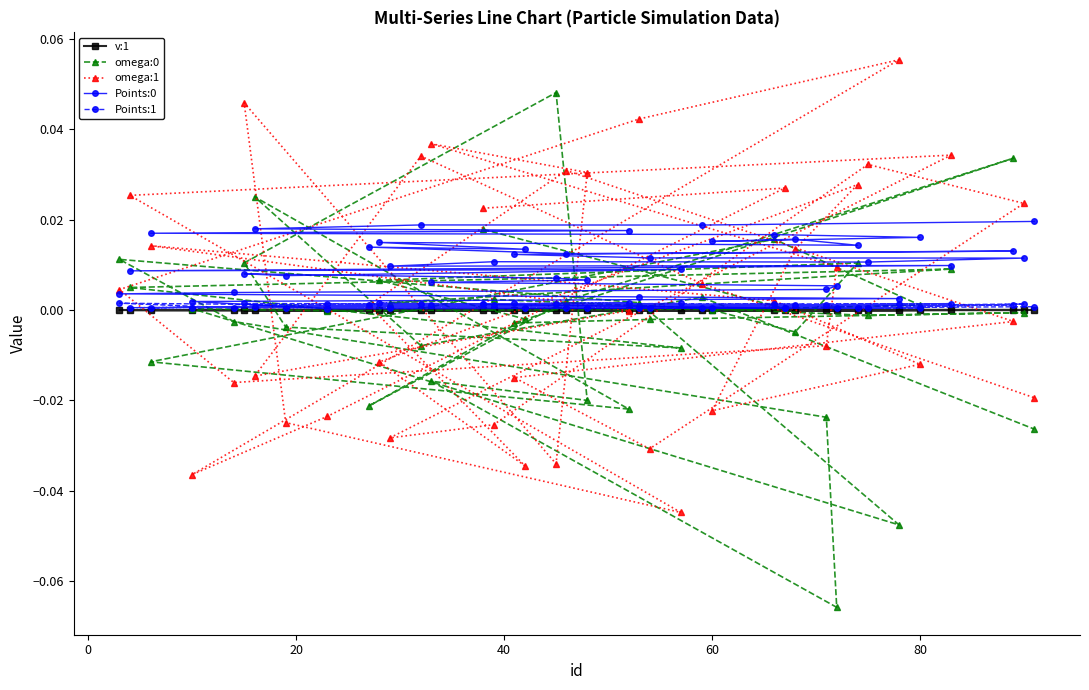

Where is the first local minimum for omega:0?

20